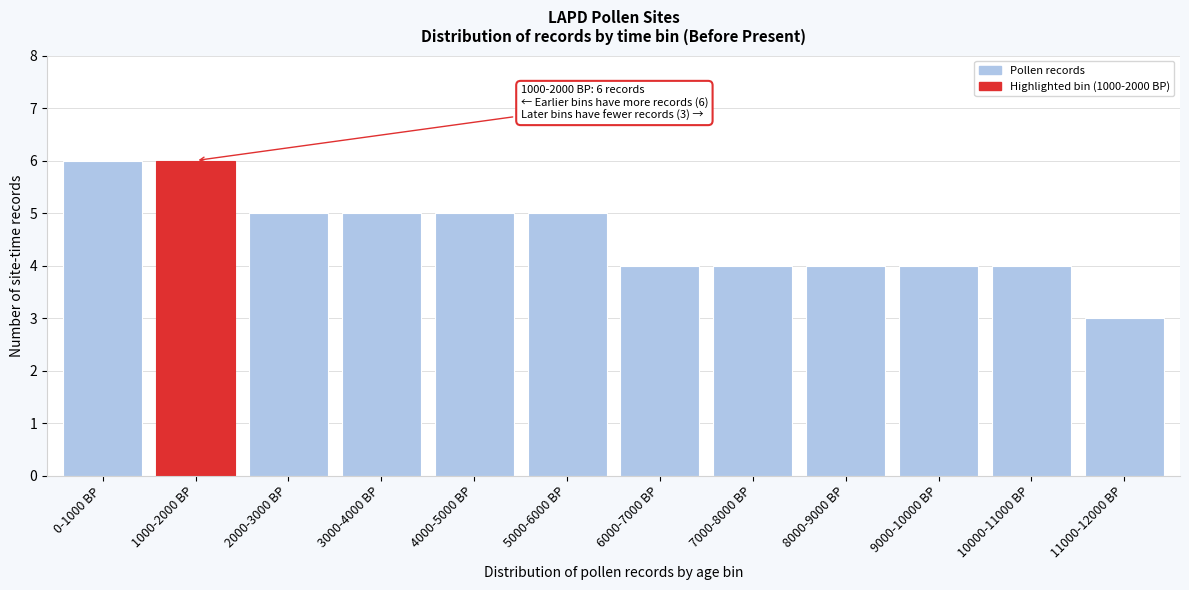

Reading left to right, what are all the values shown in this chart?

6	6	5	5	5	5	4	4	4	4	4	3